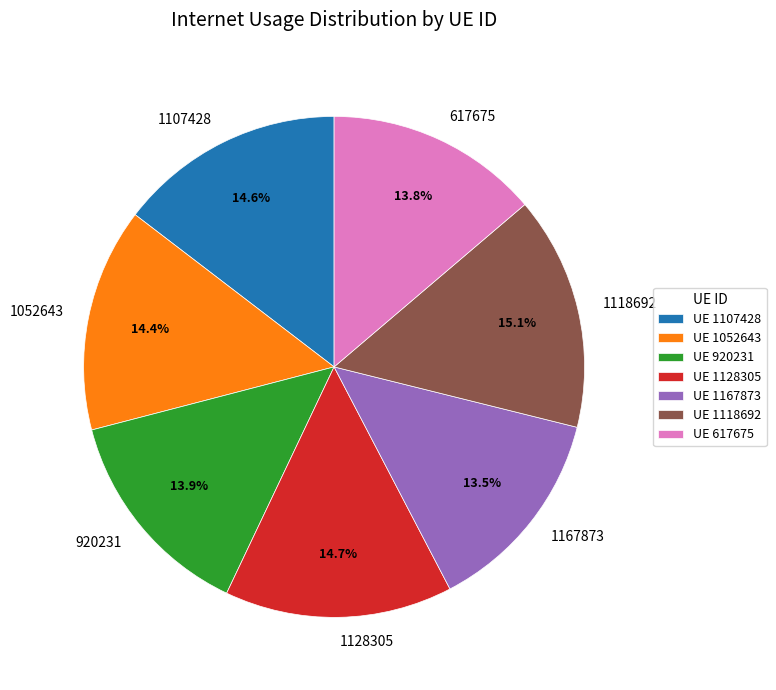

To the nearest percent, what is the difference between the 1167873 and 1118692 slice percentages?

2%